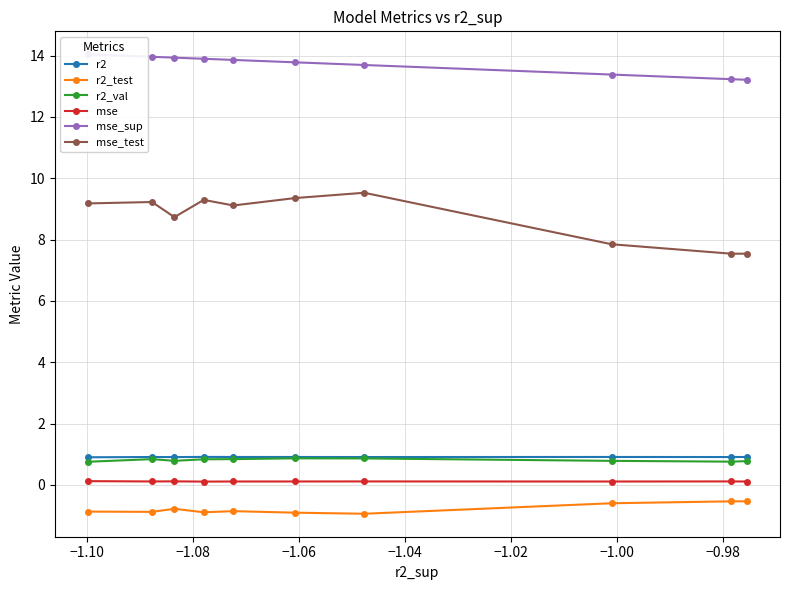

How many lines are shown in the chart?

6